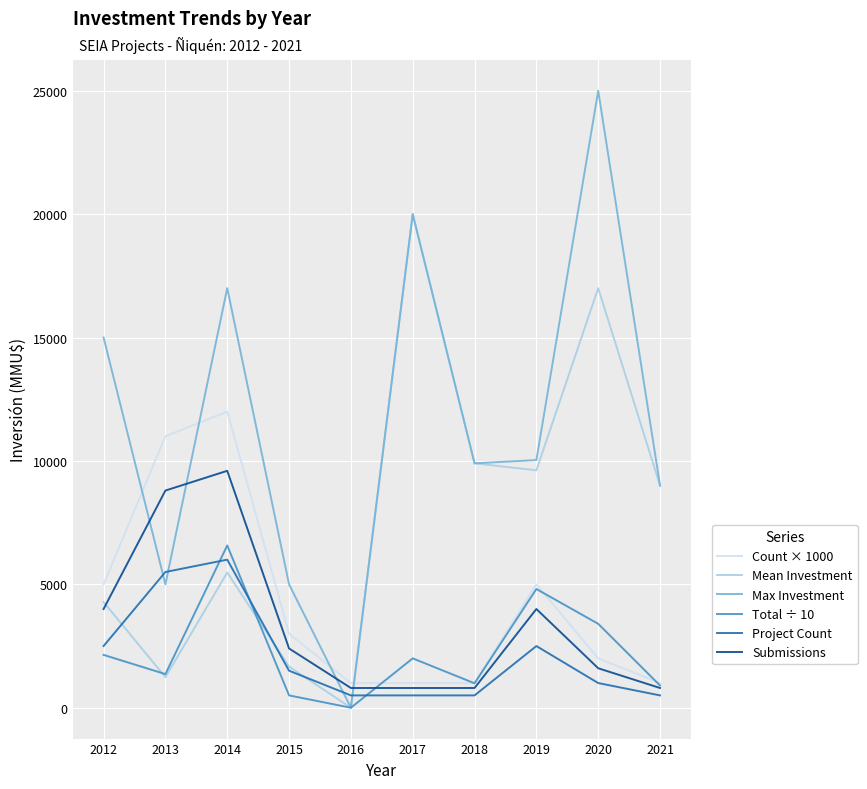

What is the sum of all Max Investment values?

115938.0